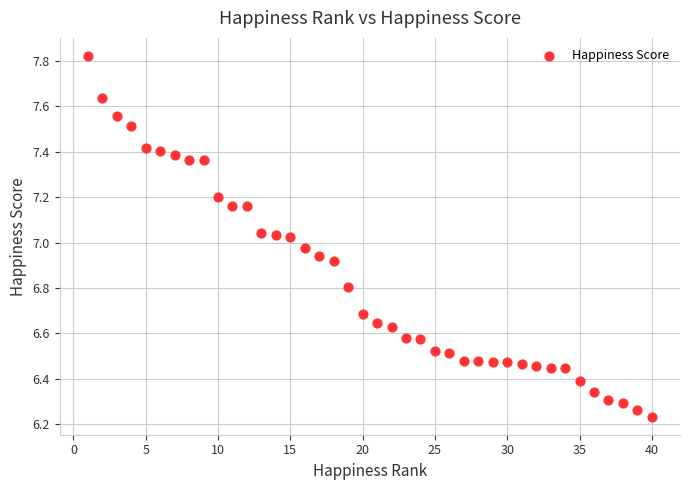

What is the range of X values (max minus min)?

39.0